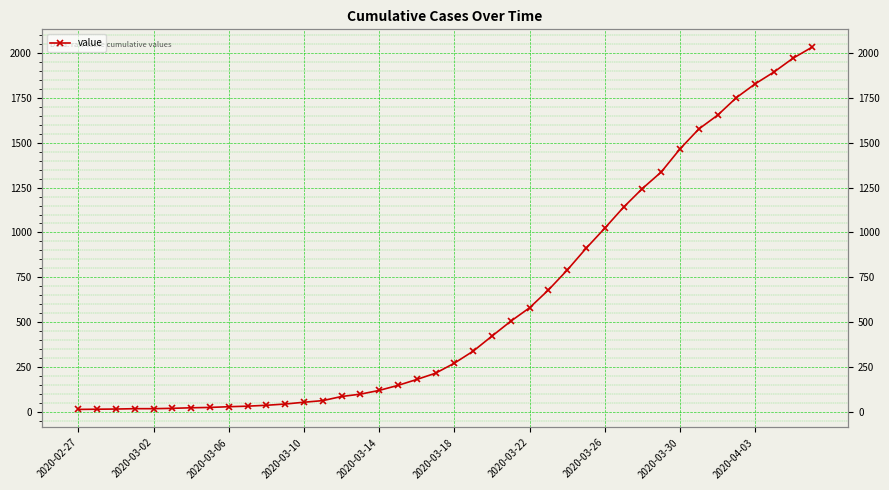

The chart shows a value of 1752 at 35. True or false?

True